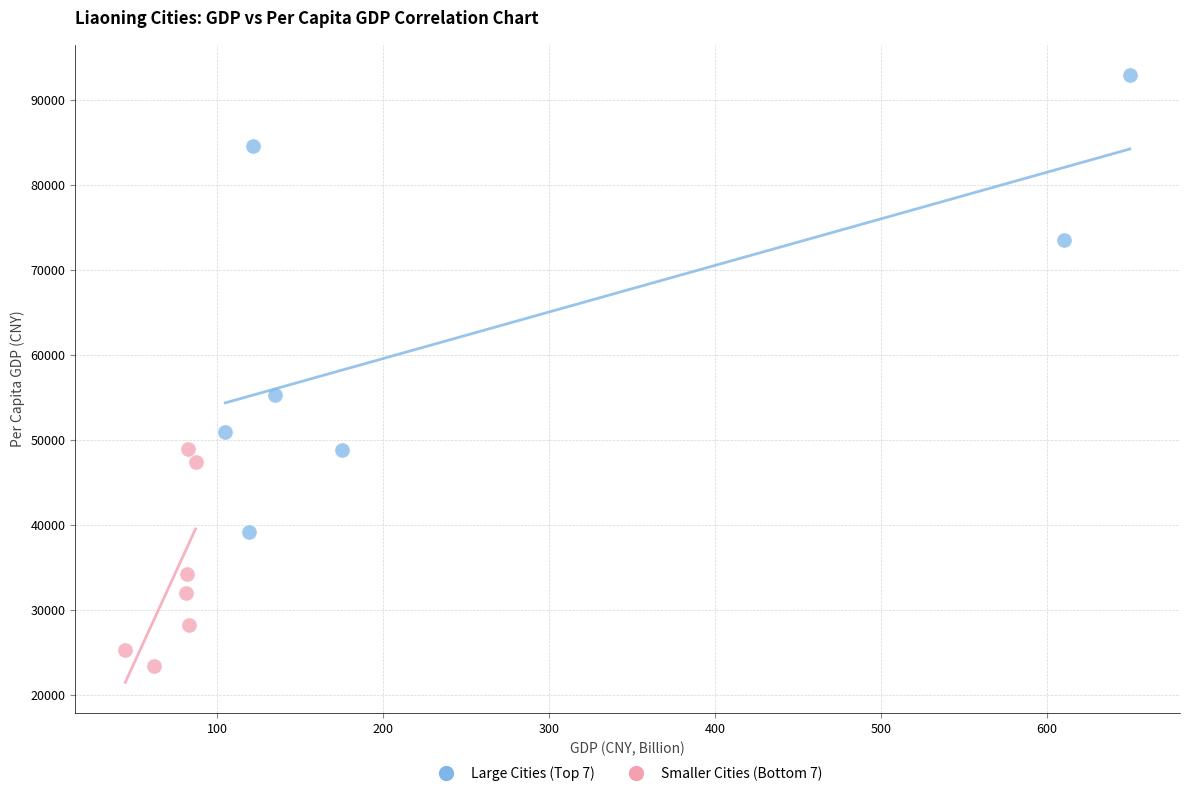

Which series has the largest Y range (max minus min)?

Large Cities (Top 7)